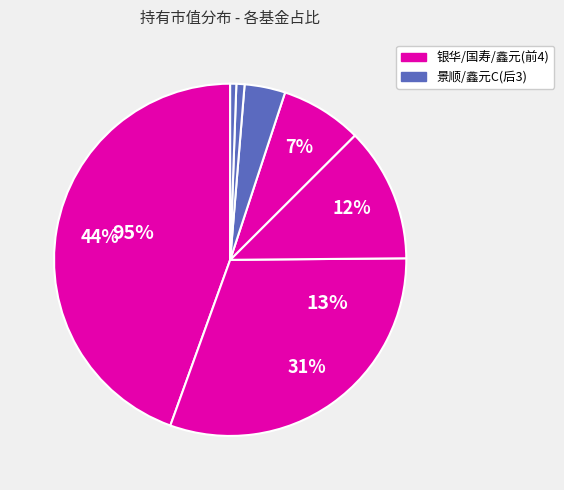

Between 景顺长城安鑫回报一年持有期混合C and 国寿安保创新医药股票A, which is larger?

国寿安保创新医药股票A